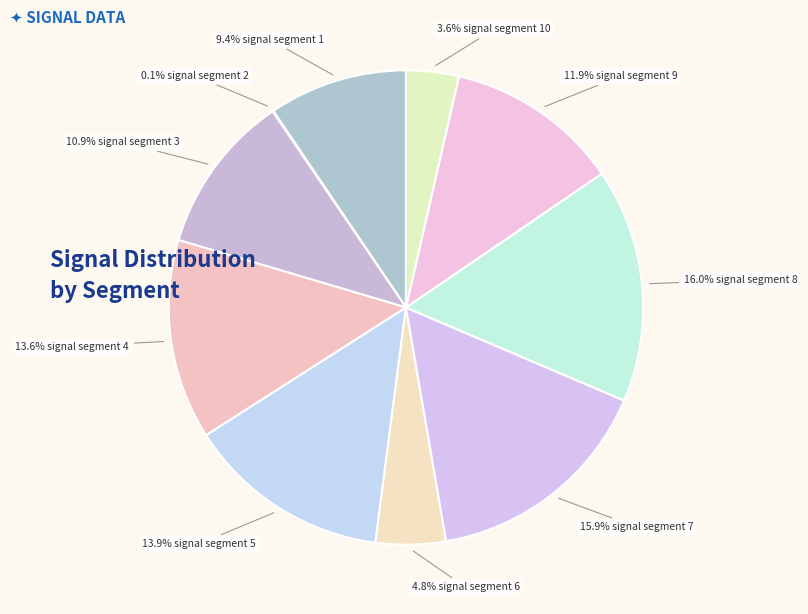

What is the largest slice in the pie chart?

signal segment 8